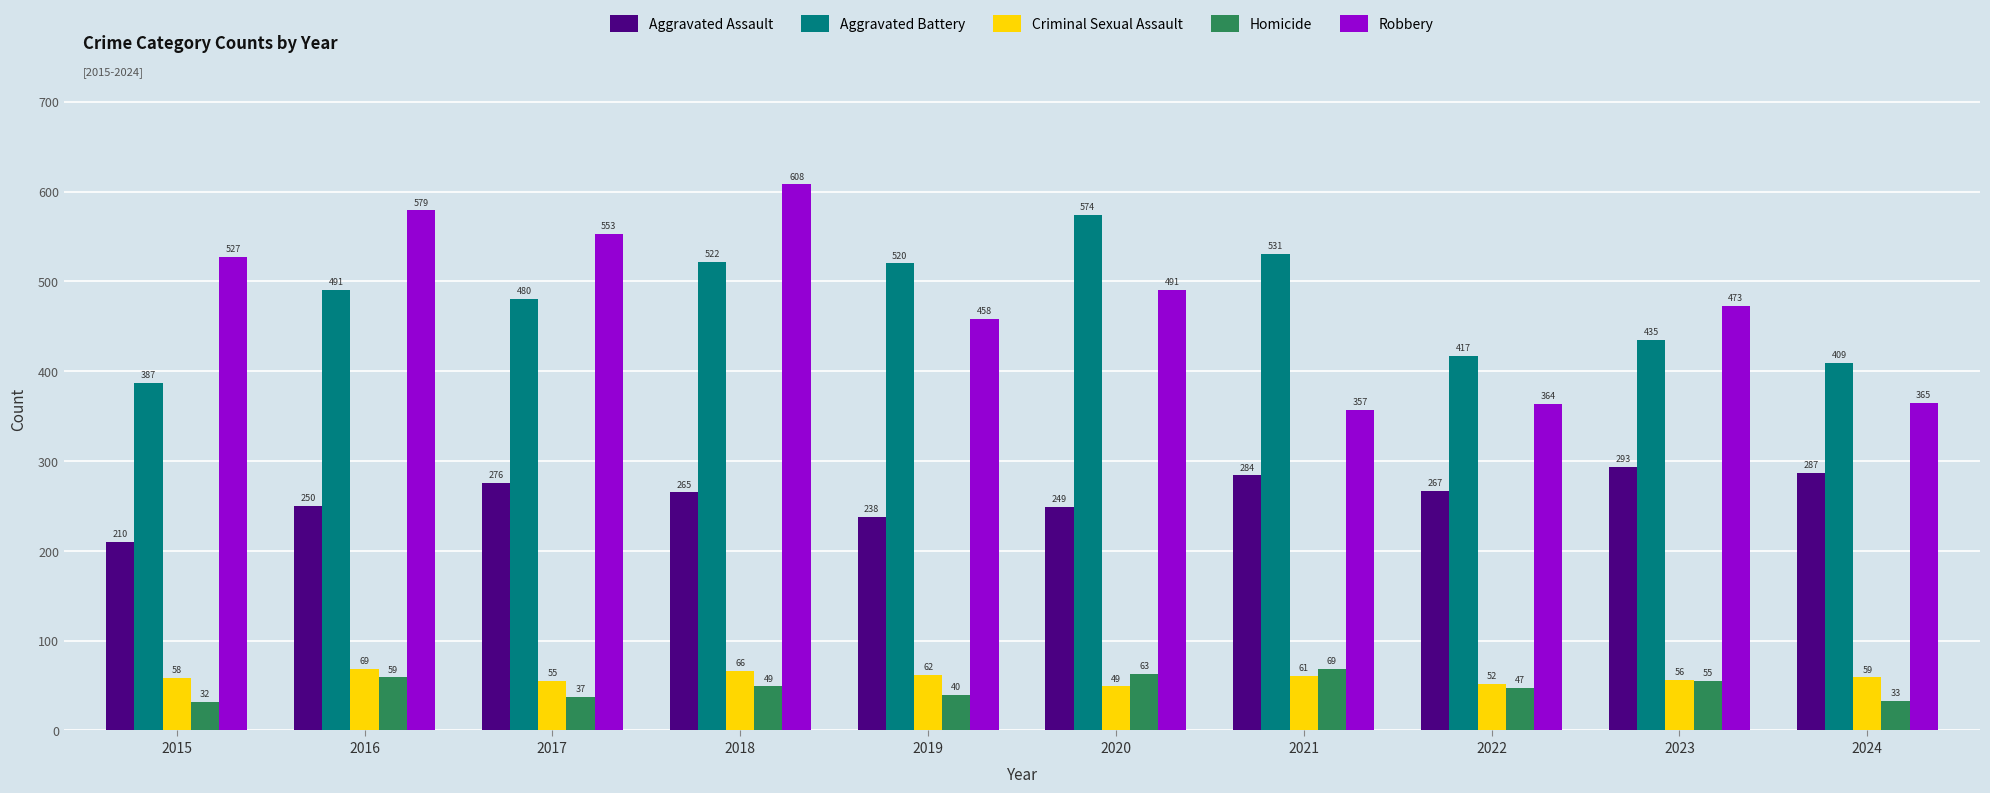

What is the sum of all Aggravated Assault values?

2619